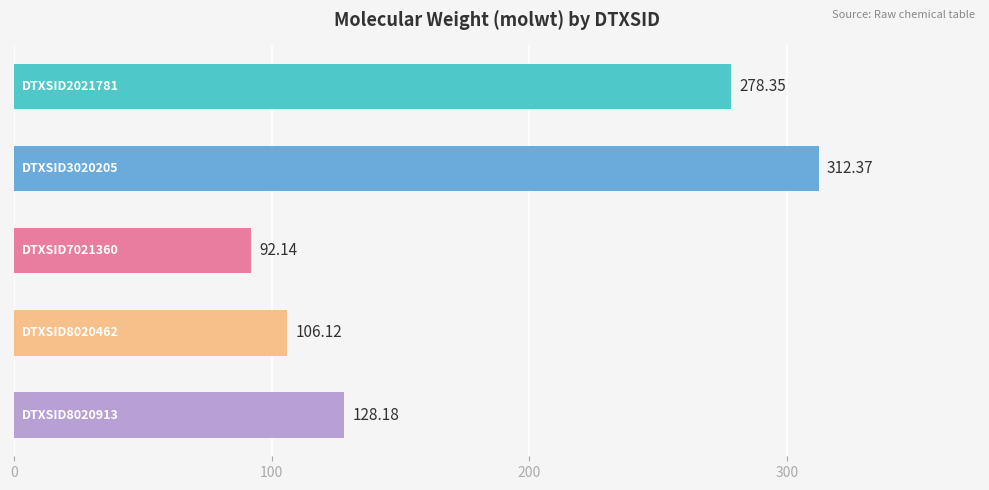

What is the difference between the maximum and minimum values?

220.2